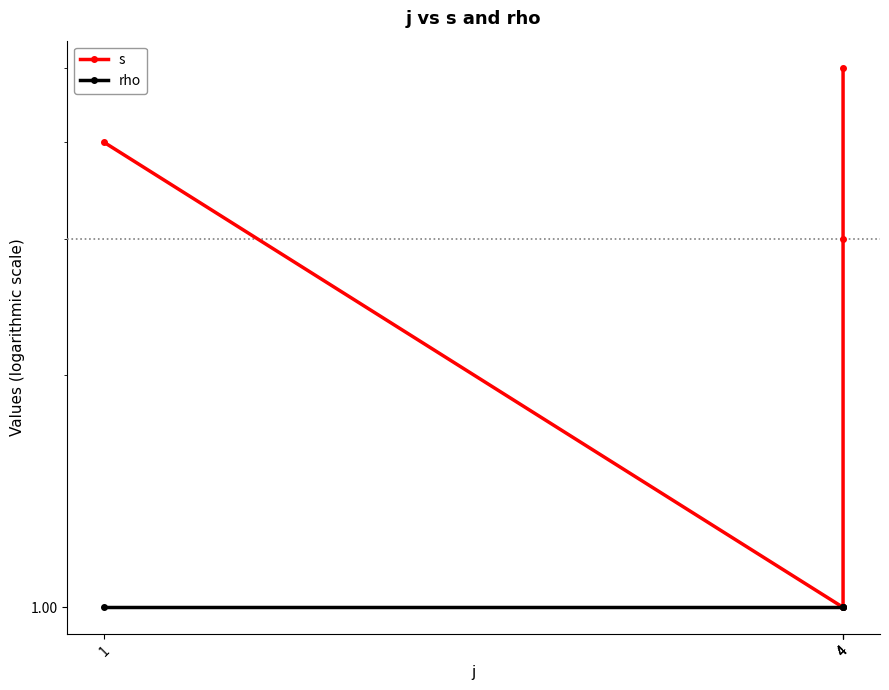

List the series in order of their overall mean, lowest first.

rho, s